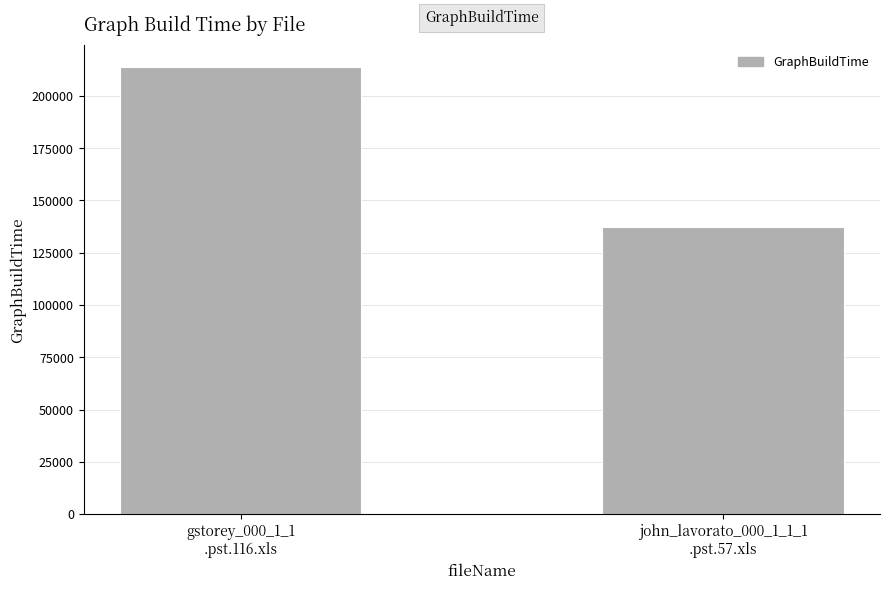

Which label corresponds to the smallest value in the chart?

john_lavorato_000_1_1_1
.pst.57.xls